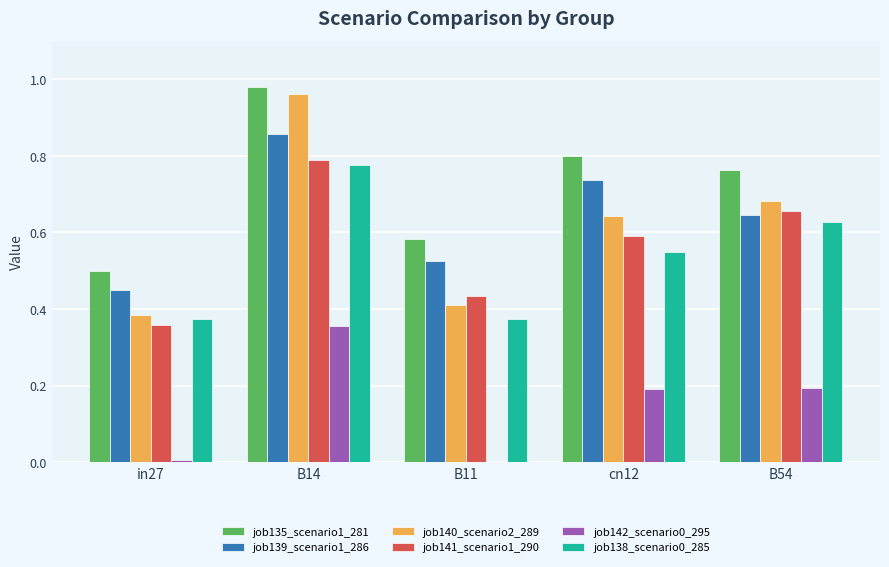

Are the bars horizontal?

No